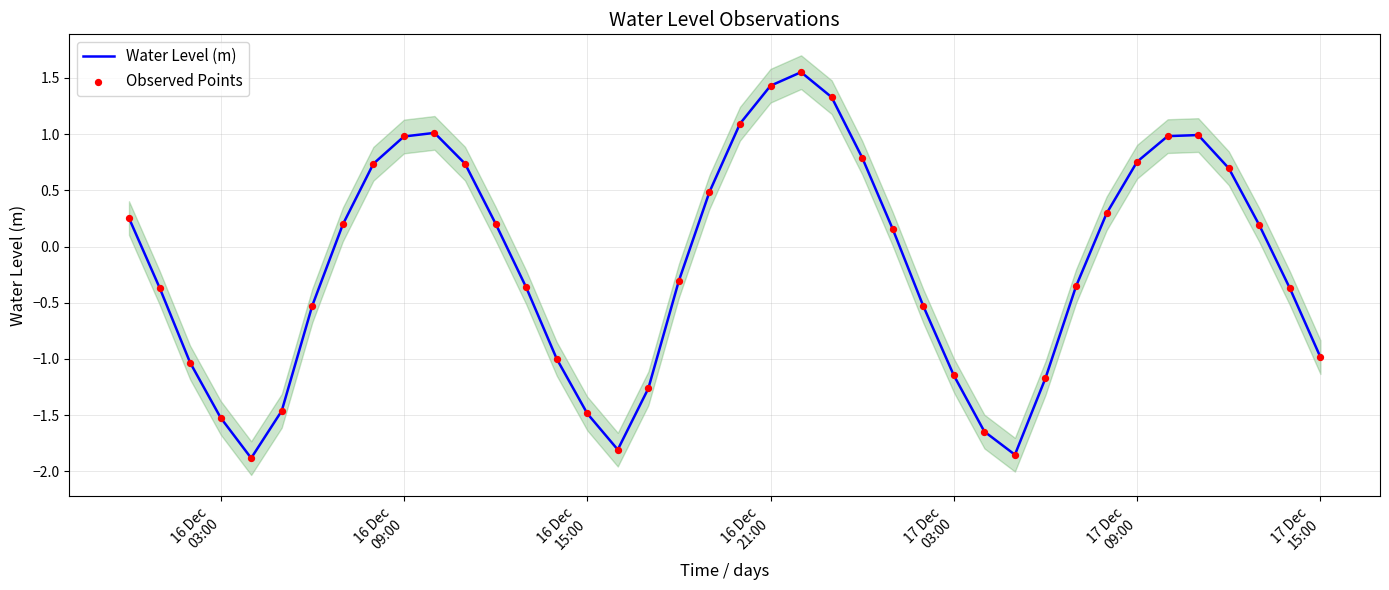

Which series contains the lowest Y value?

Water Level (m)